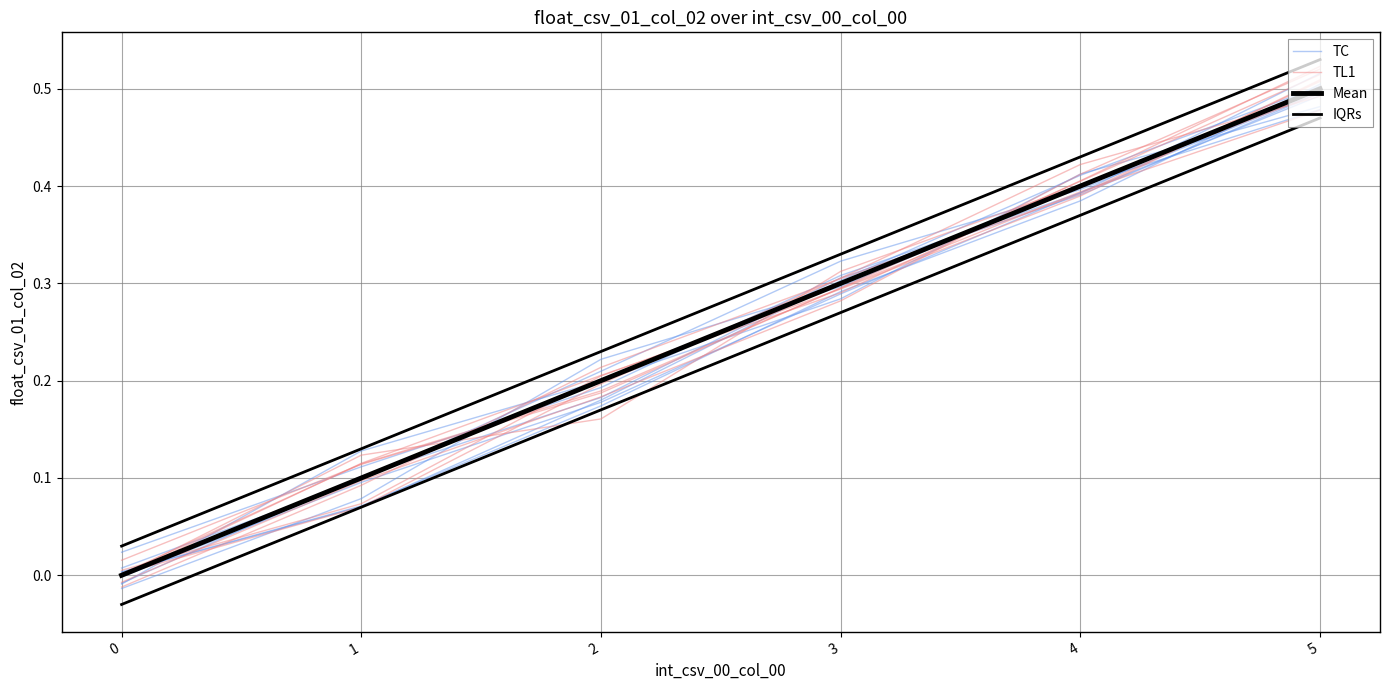

What is the average value of the IQRs series?

0.3